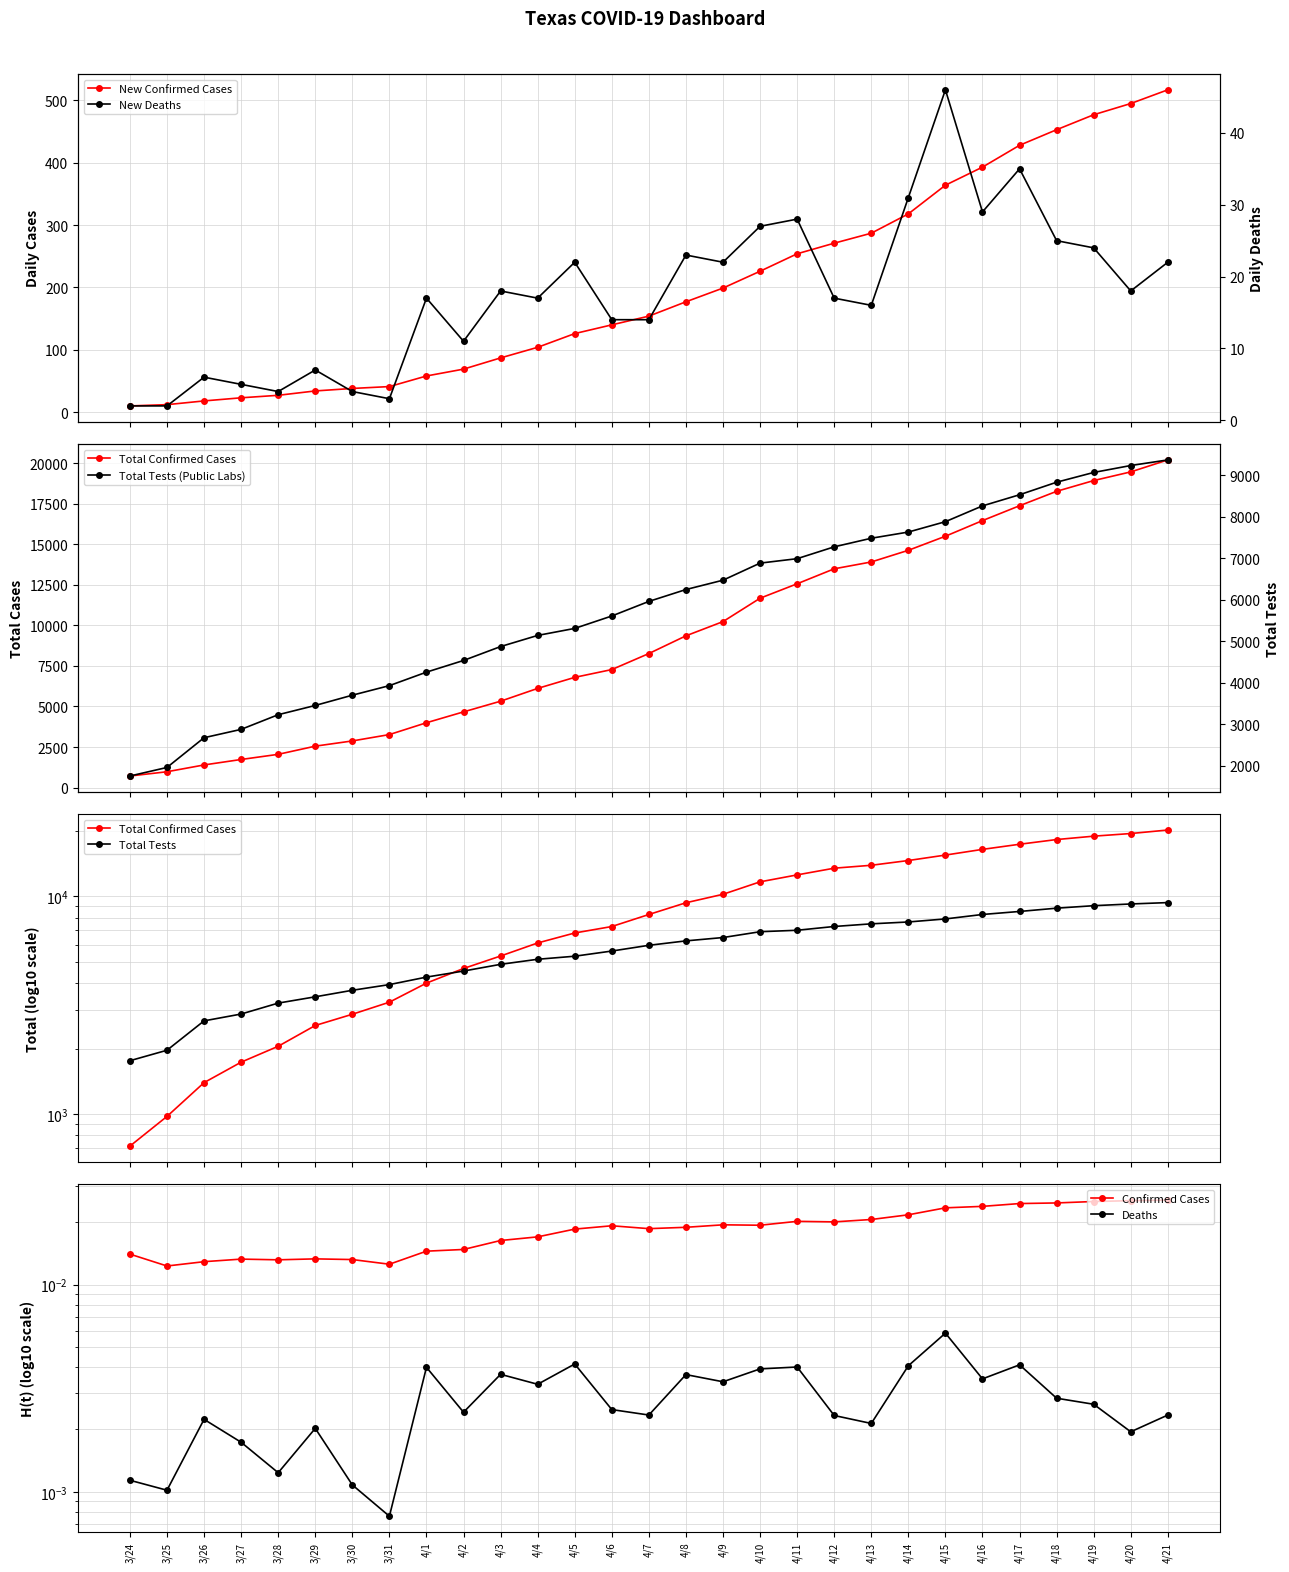

Does the chart display data point markers on the line(s)?

Yes